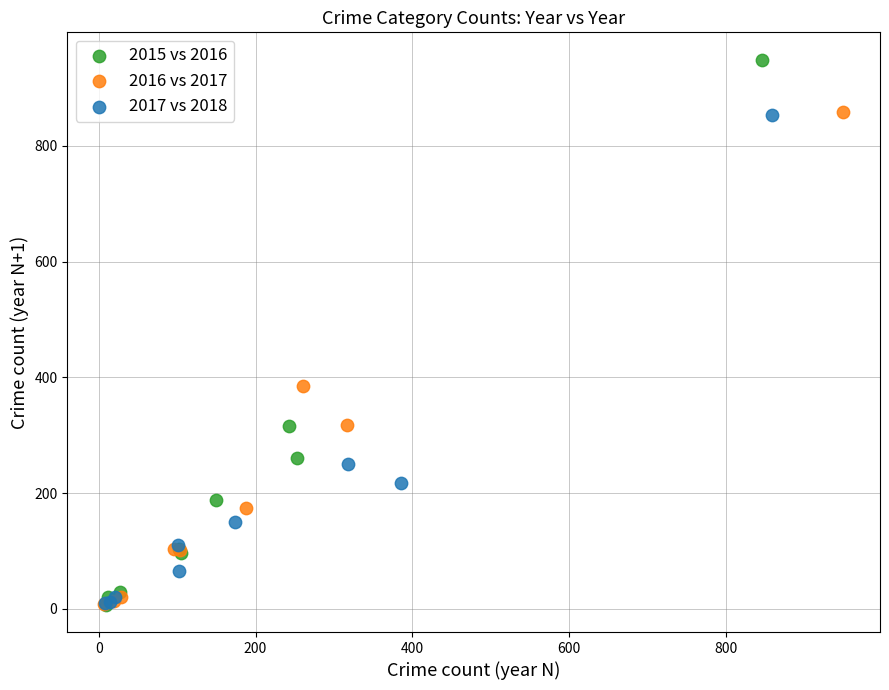

Which series has the widest spread of Y values?

2015 vs 2016